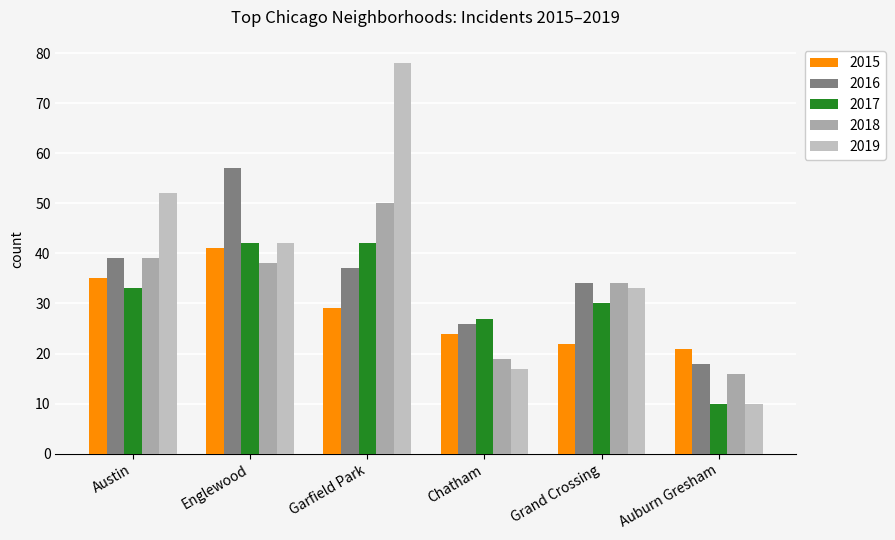

Is it true that 2016 equals 26 at Chatham?

True